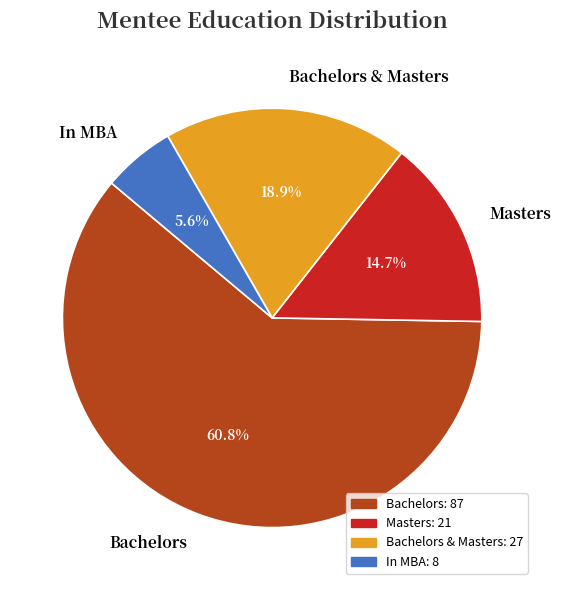

What is the smallest slice in the pie chart?

In MBA